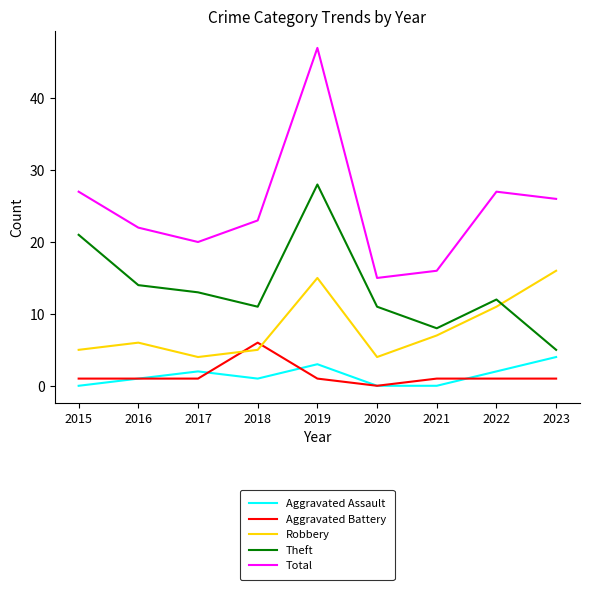

Reading right to left, what are all the values shown in this chart?

Aggravated Assault: 4	2	0	0	3	1	2	1	0
Aggravated Battery: 1	1	1	0	1	6	1	1	1
Robbery: 16	11	7	4	15	5	4	6	5
Theft: 5	12	8	11	28	11	13	14	21
Total: 26	27	16	15	47	23	20	22	27